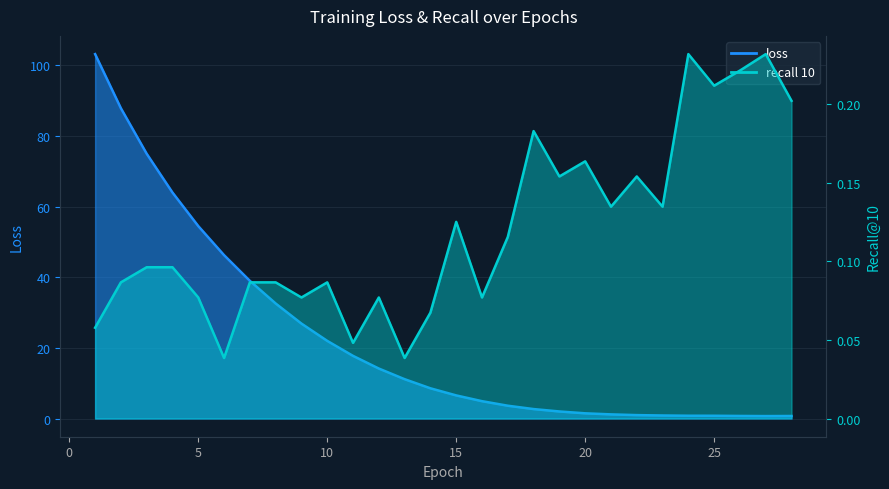

What is the value of the recall 10 point at the 15th from the left?

0.1